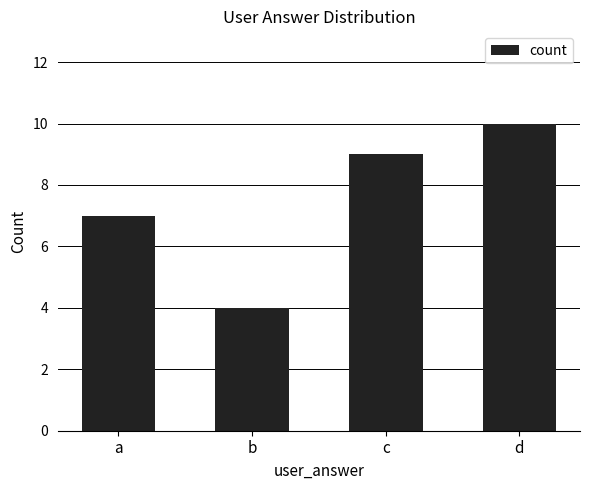

Reading left to right, what are all the values shown in this chart?

7	4	9	10